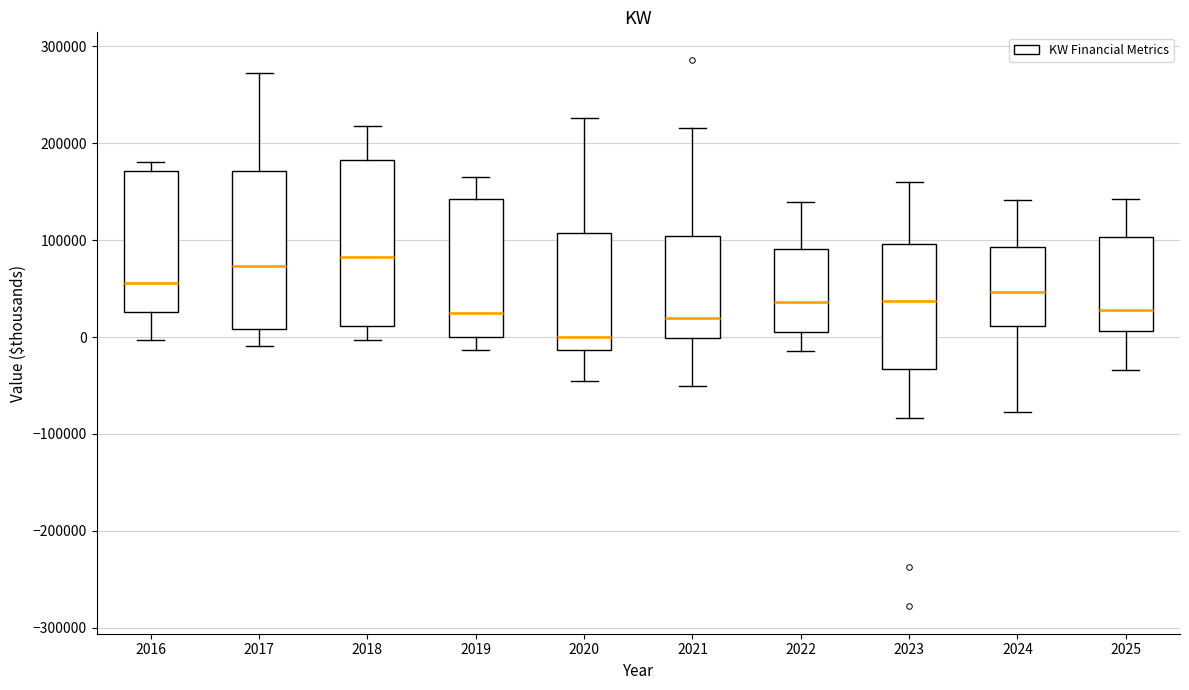

Reading left to right, read every box against the y-axis: the position of its median line, the range the box covers, and the ends of its whiskers. The values are not printed on the chart, so give them approximately, as read against the axis.

2016: median 60000, box 30000 to 170000, whiskers 0 to 180000
2017: median 70000, box 10000 to 170000, whiskers -10000 to 270000
2018: median 80000, box 10000 to 180000, whiskers 0 to 220000
2019: median 30000, box 0 to 140000, whiskers -10000 to 170000
2020: median 0, box -10000 to 110000, whiskers -50000 to 230000
2021: median 20000, box 0 to 100000, whiskers -50000 to 220000
2022: median 40000, box 0 to 90000, whiskers -10000 to 140000
2023: median 40000, box -30000 to 100000, whiskers -80000 to 160000
2024: median 50000, box 10000 to 90000, whiskers -80000 to 140000
2025: median 30000, box 10000 to 100000, whiskers -30000 to 140000